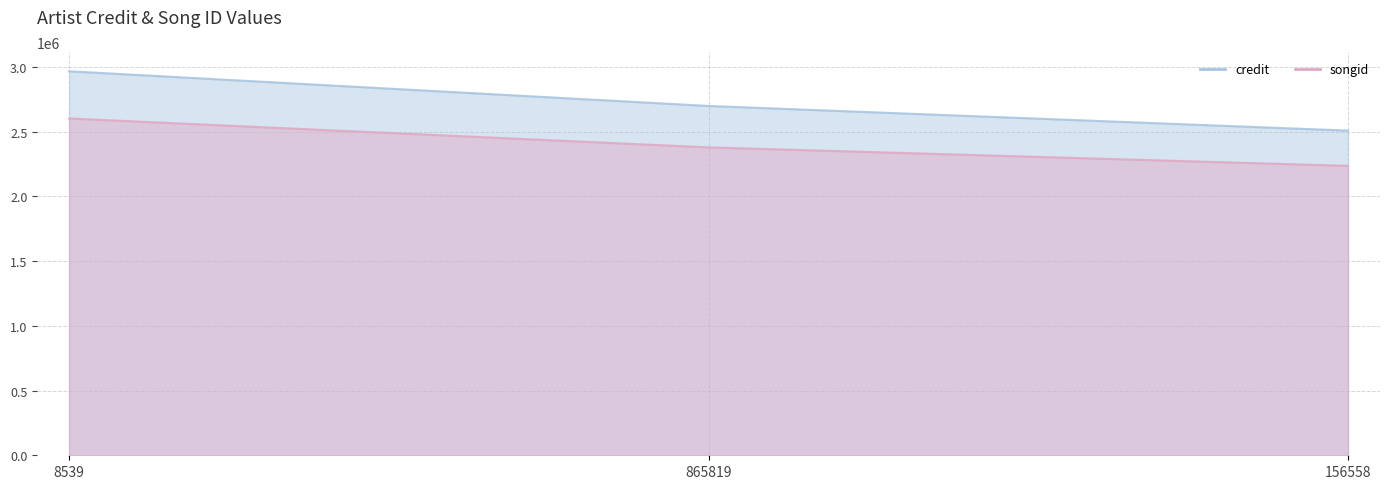

What is the sum of all songid values?

7216435